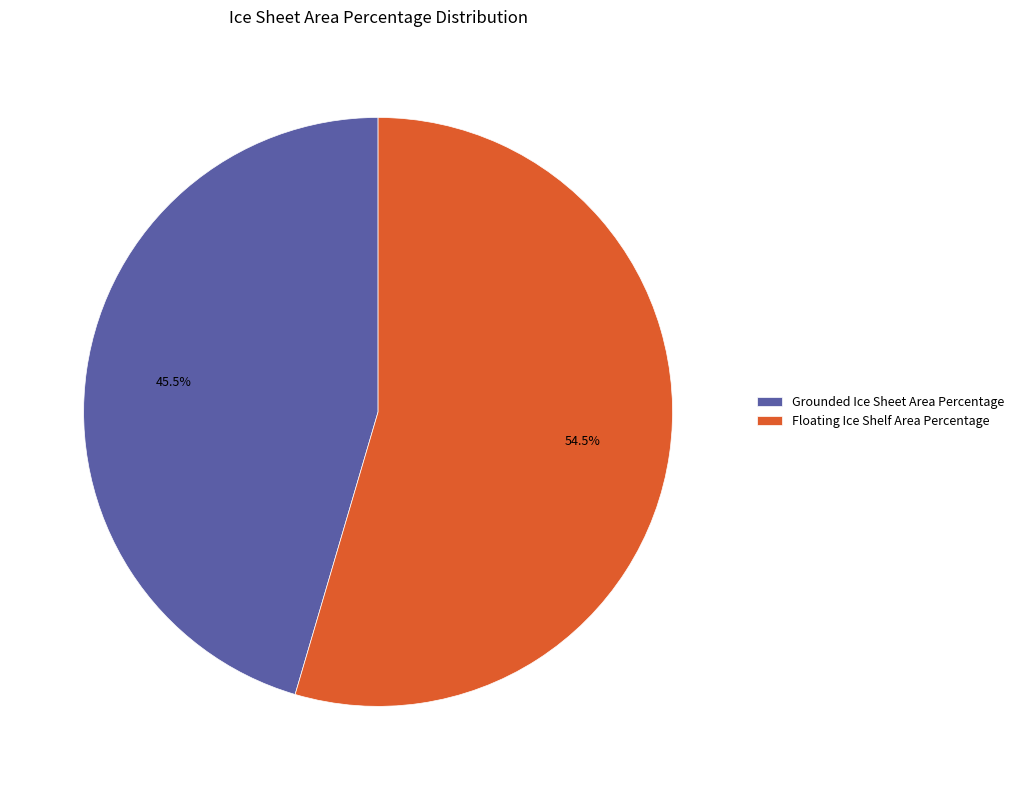

Which has a higher value, Floating Ice Shelf Area Percentage or Grounded Ice Sheet Area Percentage?

Floating Ice Shelf Area Percentage